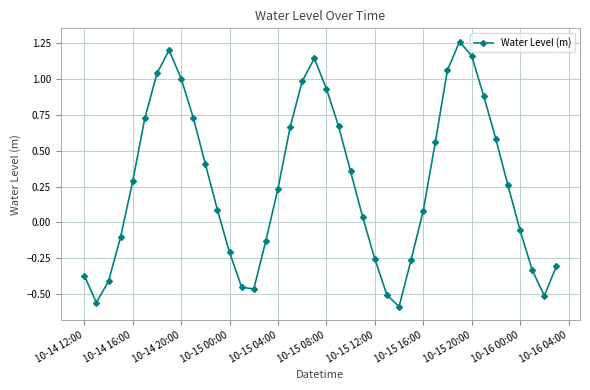

What is the difference between the second highest and second lowest values?

1.8